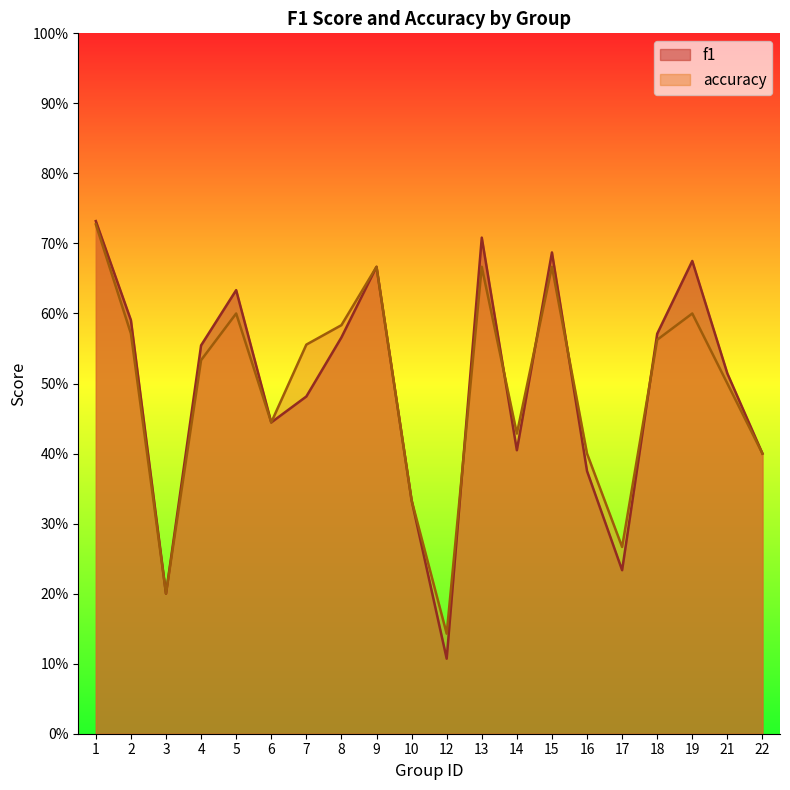

What is the difference between the accuracy values at 22 and 5?

0.2